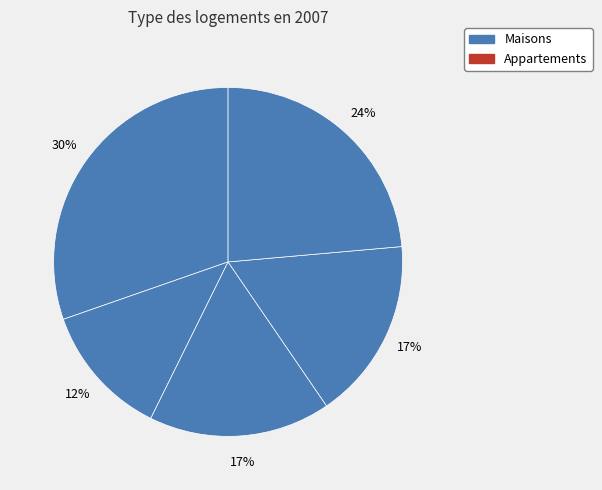

How many segments does this pie chart have?

5